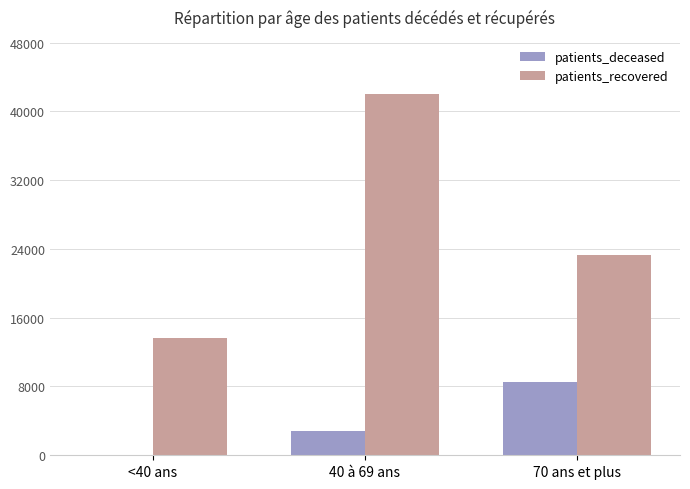

Reading right to left, transcribe all the data shown in this chart.

patients_deceased: 70 ans et plus=8556	40 à 69 ans=2880	<40 ans=66
patients_recovered: 70 ans et plus=23323	40 à 69 ans=42023	<40 ans=13625